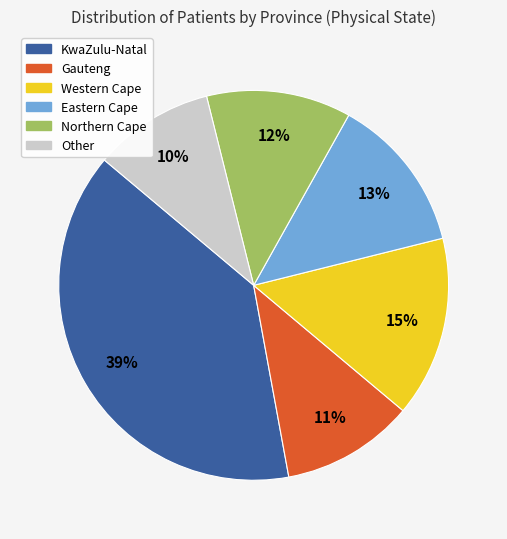

What is the ratio of the value at Eastern Cape to the value at Gauteng?

1.2